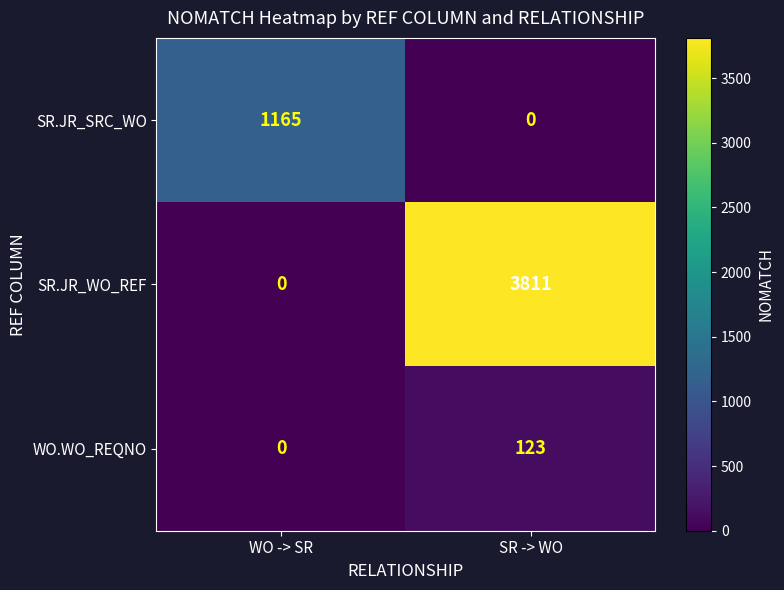

Which series has the widest spread of values?

SR.JR_WO_REF